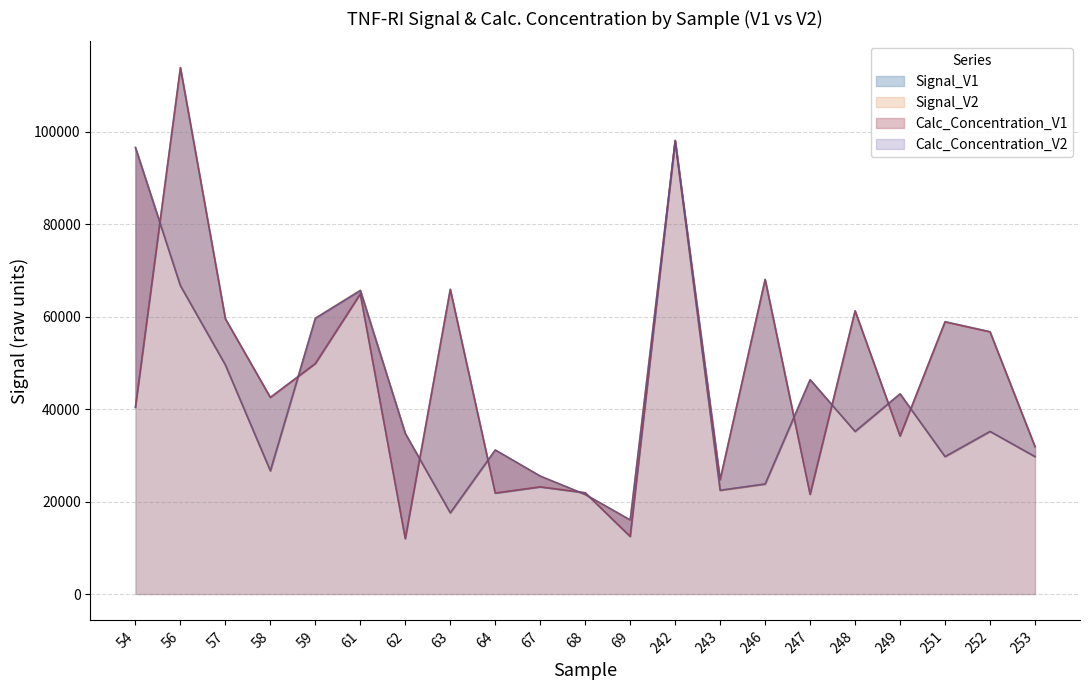

Read the Calc_Concentration_V1 value at 248.

61225.7